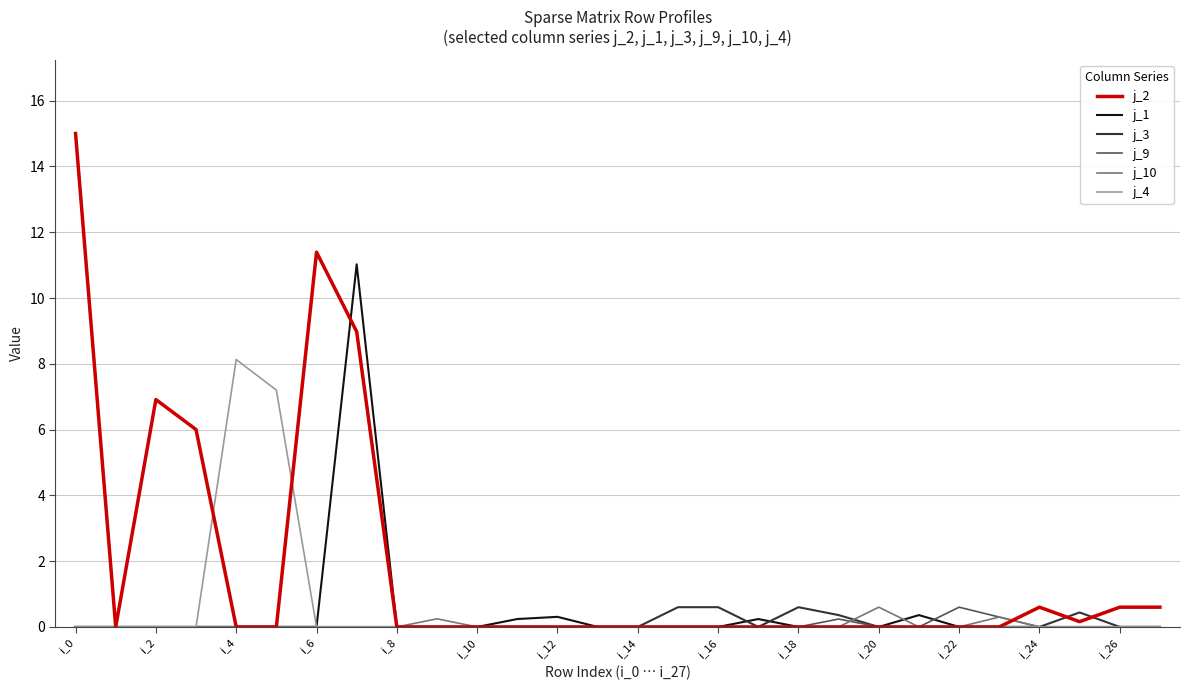

Which series has the widest spread of values?

j_2